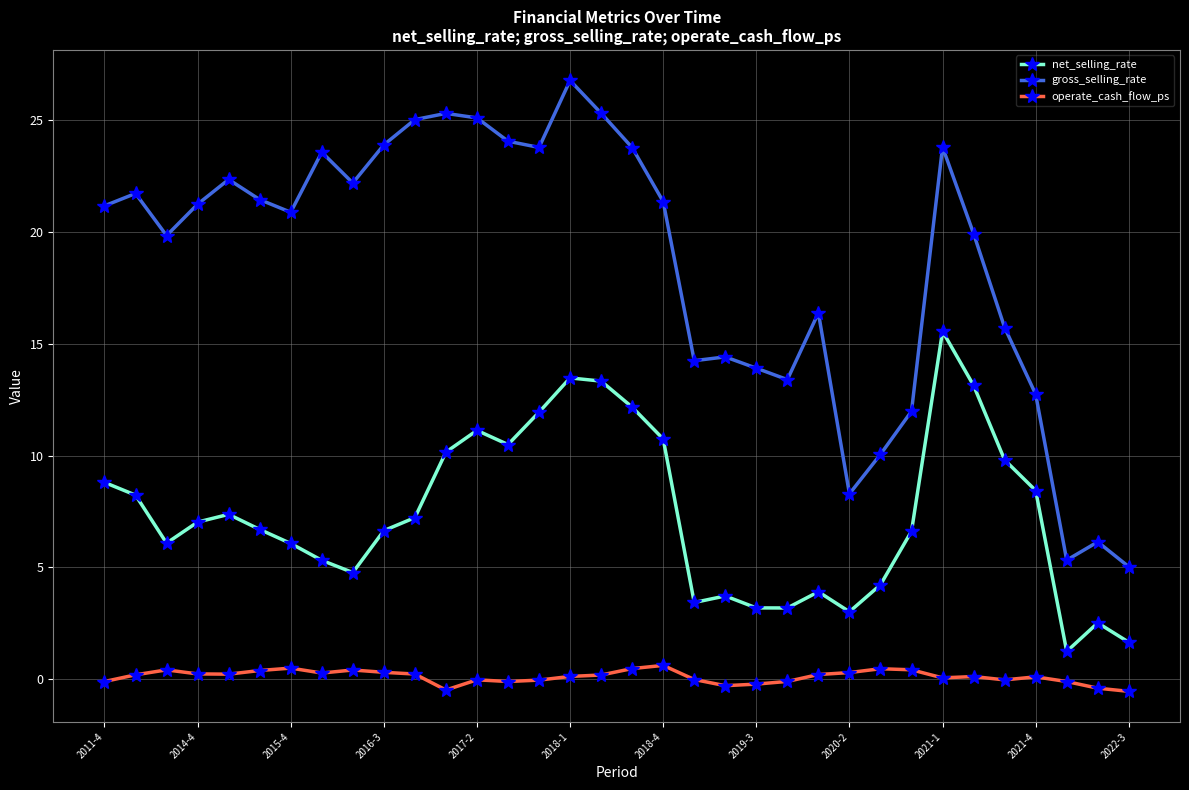

True or false: gross_selling_rate and net_selling_rate cross at least once.

False